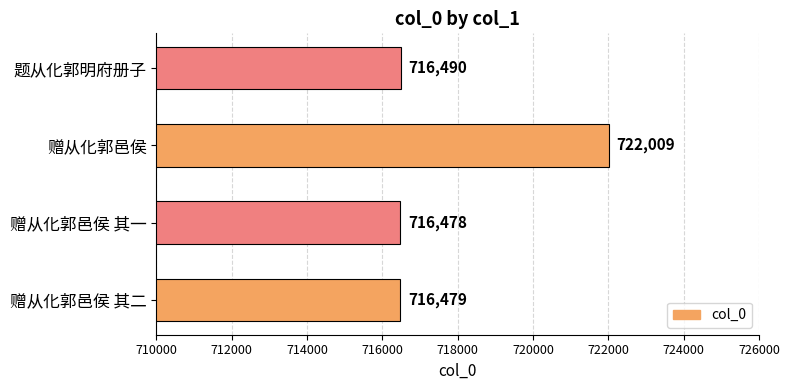

True or false: the data shows 716478 at 赠从化郭邑侯 其一.

True